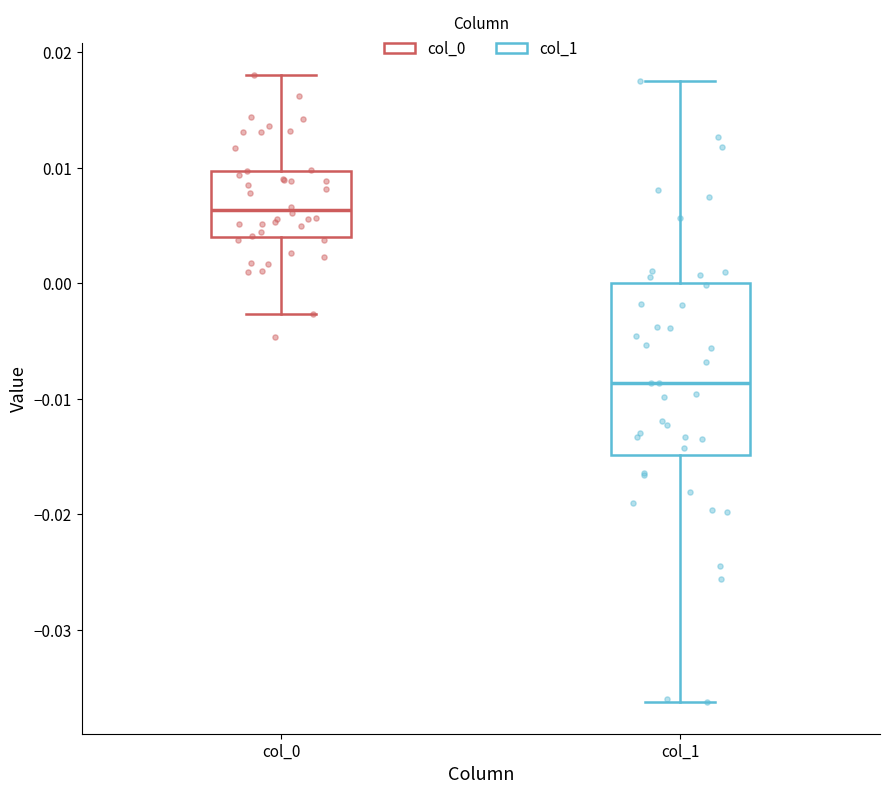

Which box is the tallest, from its lower edge to its upper edge?

col_1